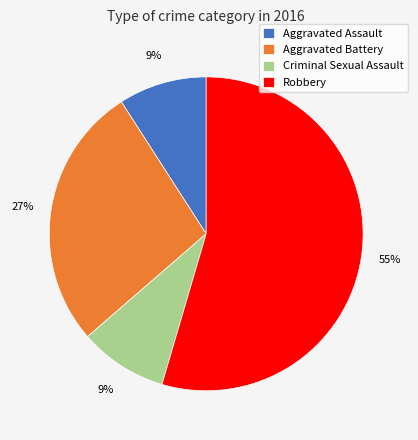

Which slice is the largest?

Robbery